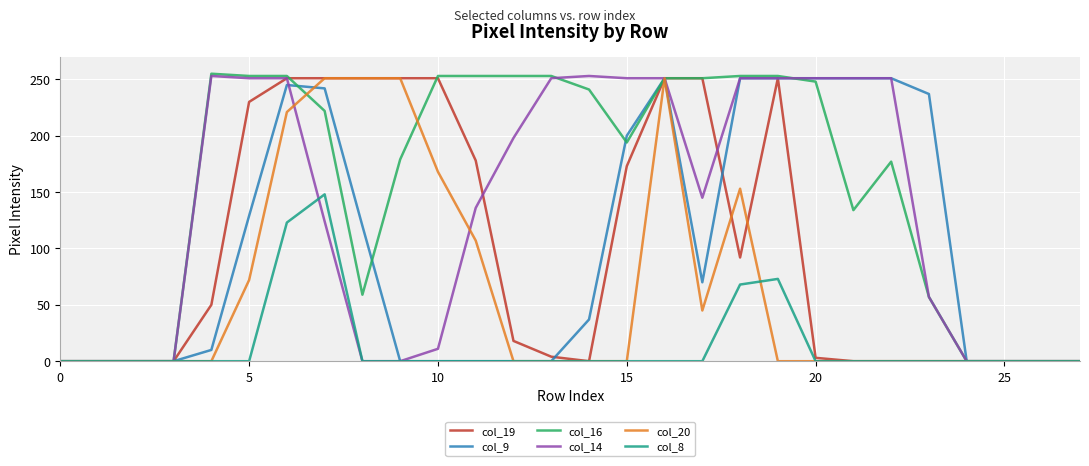

What is the maximum value for col_14?

253